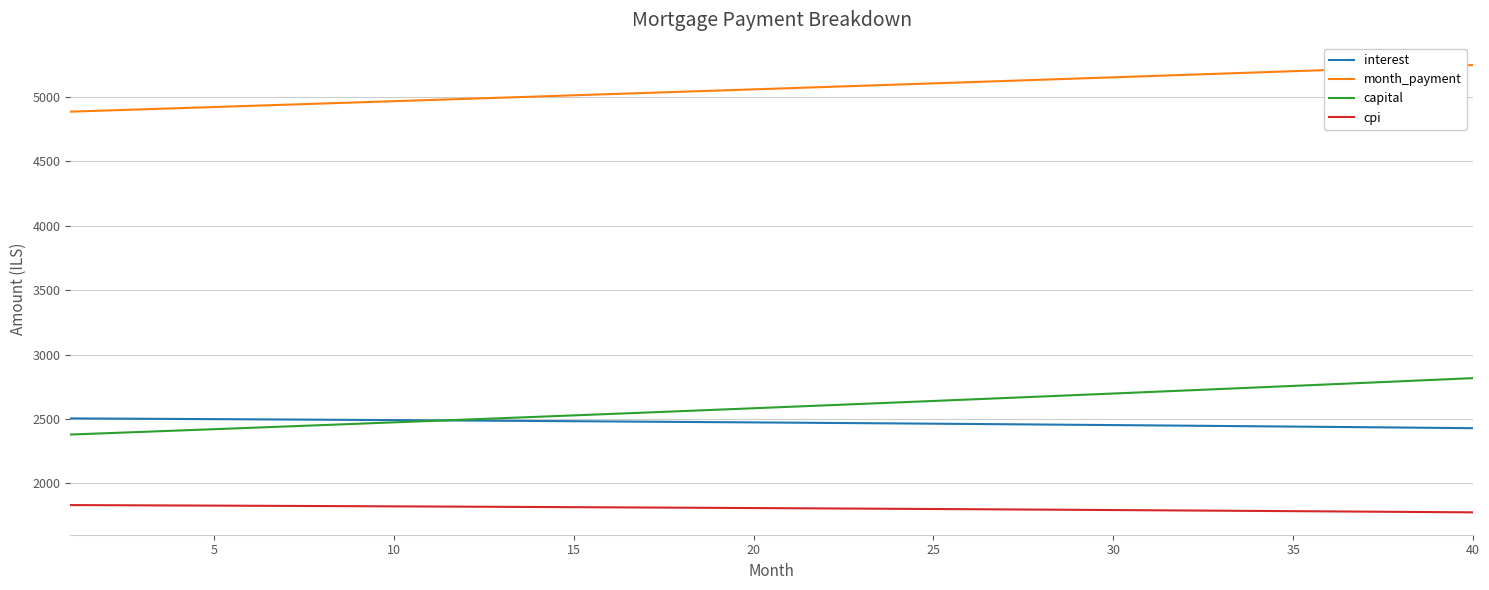

What is the maximum value for capital?

2817.0